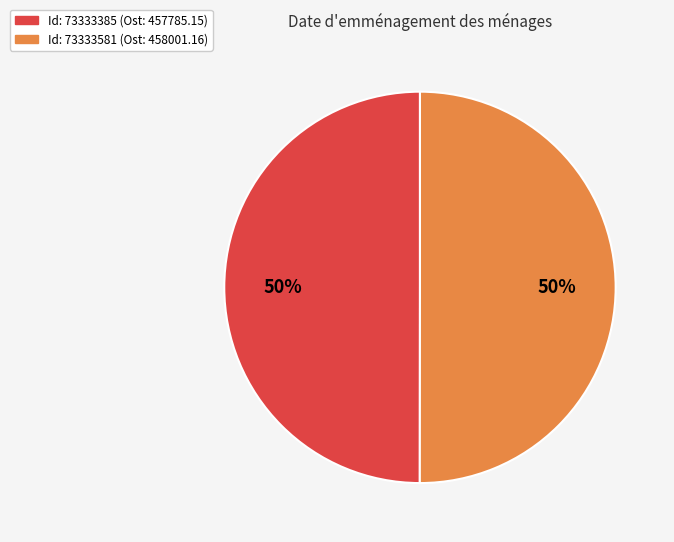

What percentage is the Id: 73333581 (Ost: 458001.16) slice, to the nearest percent?

50%